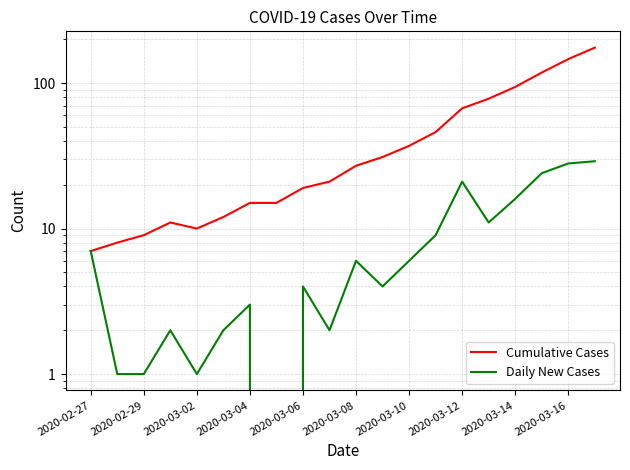

True or false: Cumulative Cases has a value of 94 at 2020-03-14.

True